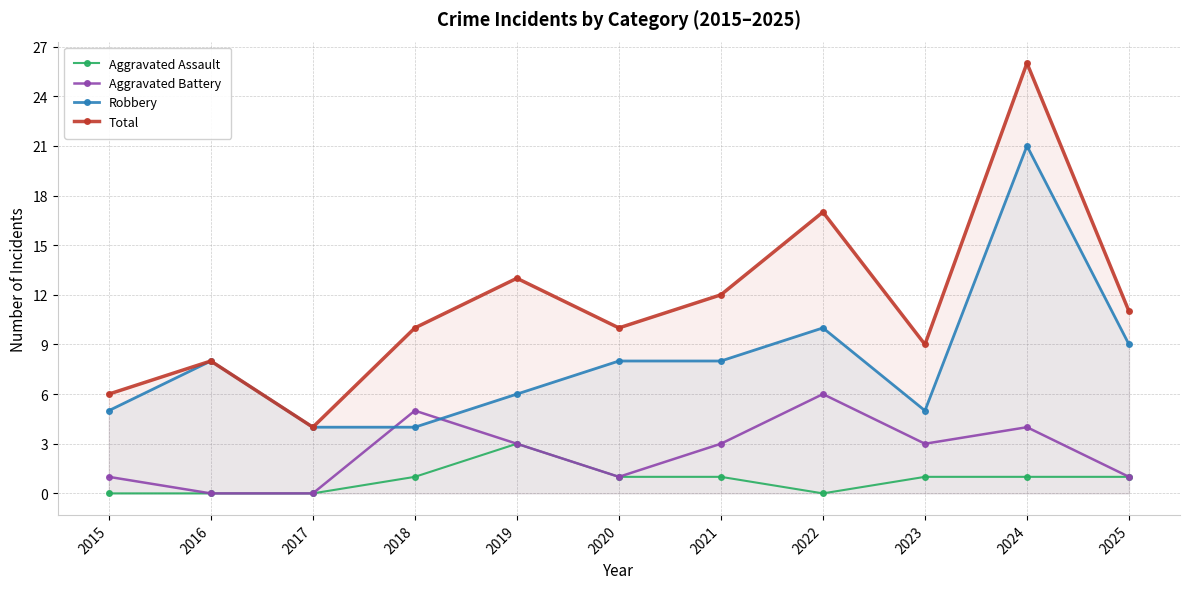

Where does the Robbery series first go above 8?

2022